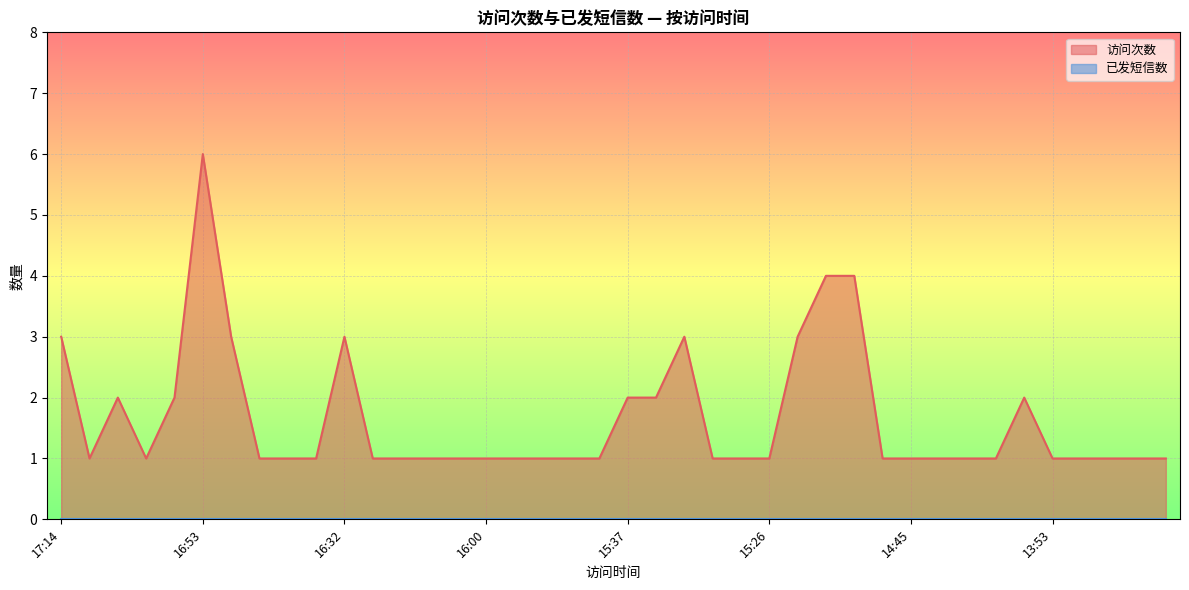

At which category does the data reach its first local valley?

17:09